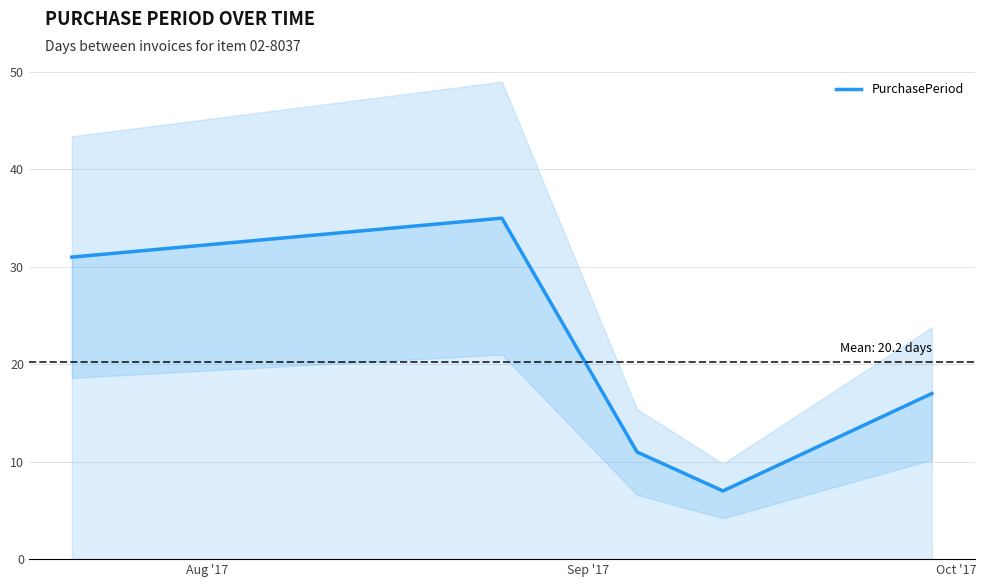

What is the difference between the maximum and second lowest values?

24